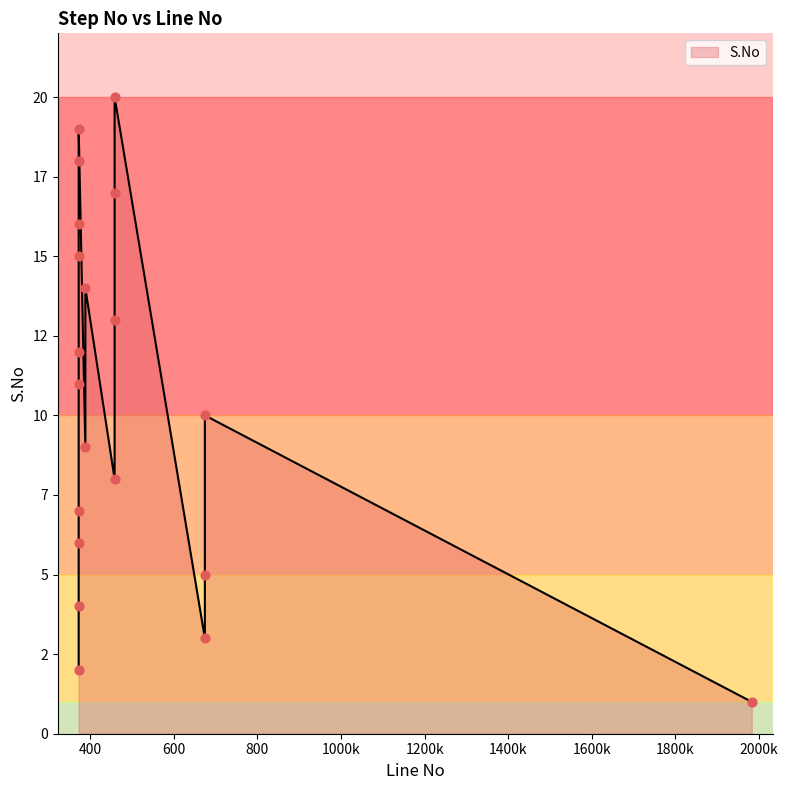

What is the change in value from 458 to 458?

+3